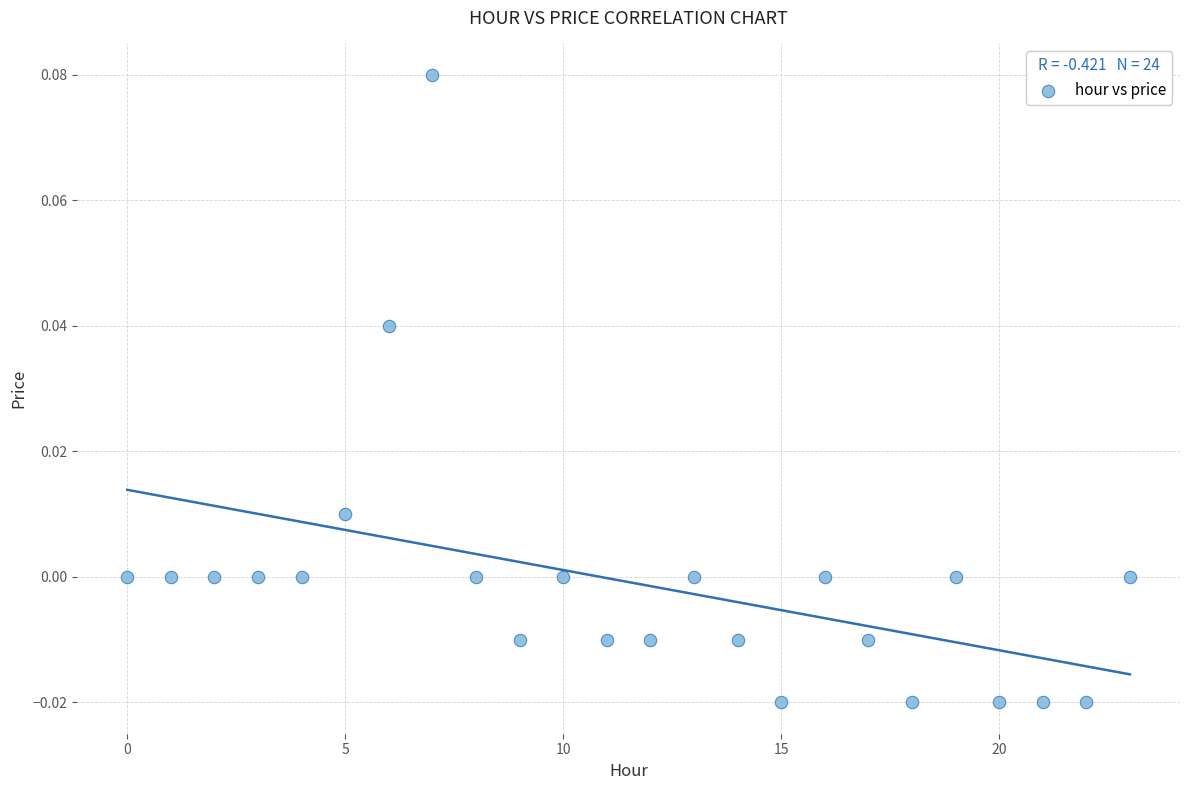

How many points are shown in the scatter plot?

24